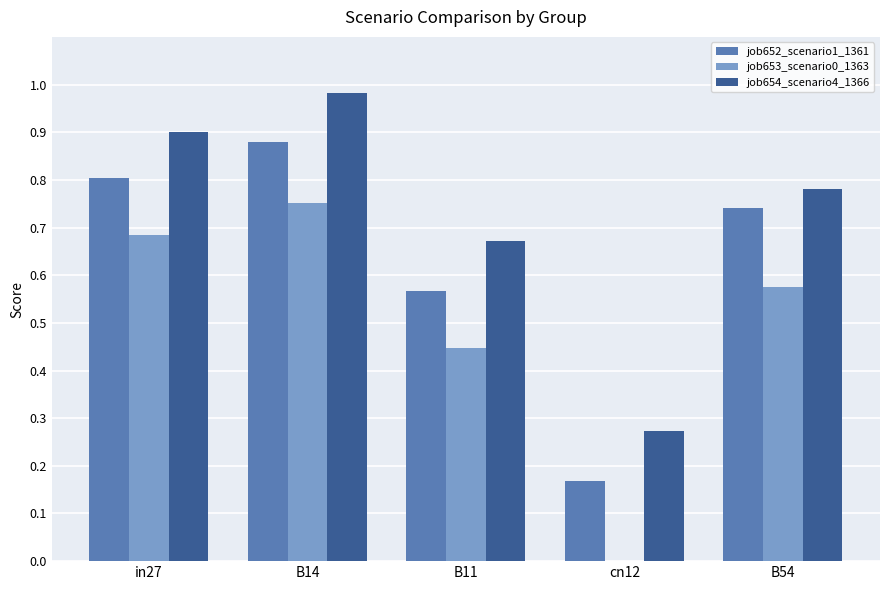

How many series are shown in this chart?

3